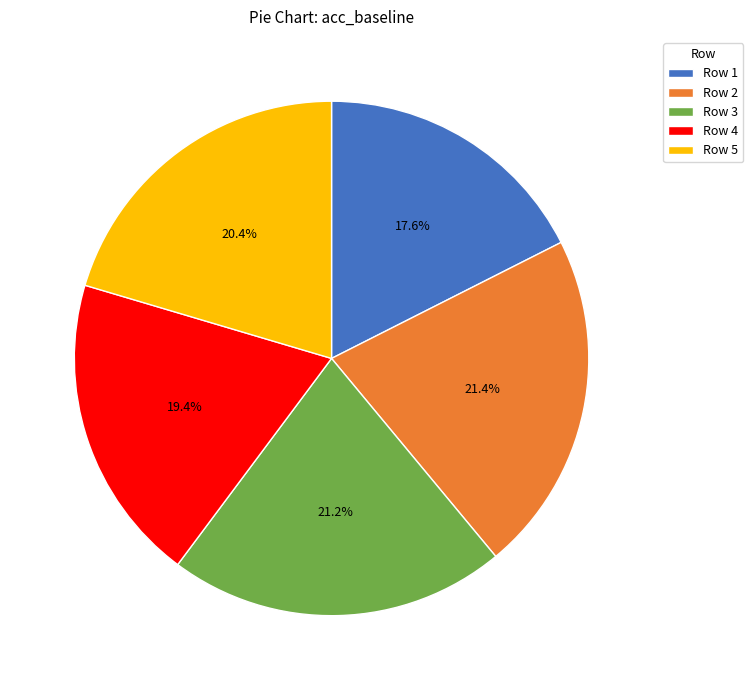

How much of the chart is everything except Row 4?

80.6%